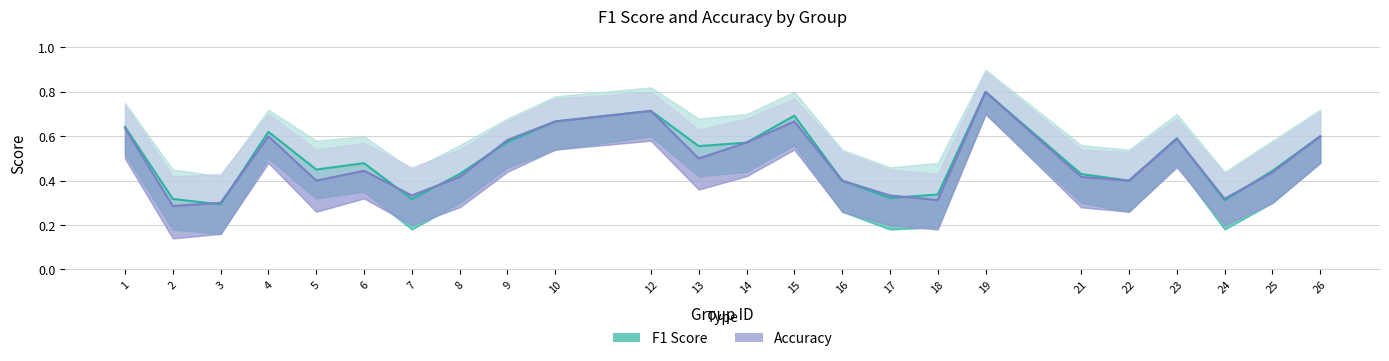

What is the value of the f1 point at the 24th from the left?

0.6